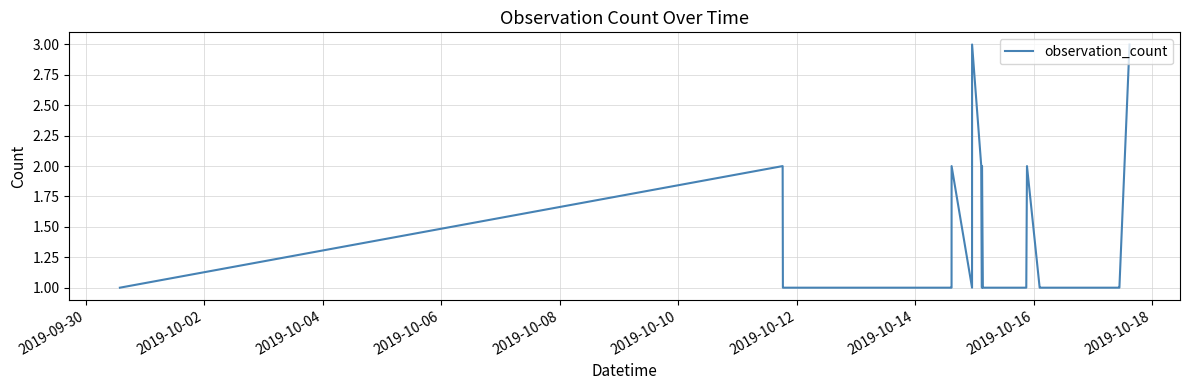

What is the difference between the maximum and minimum values?

2